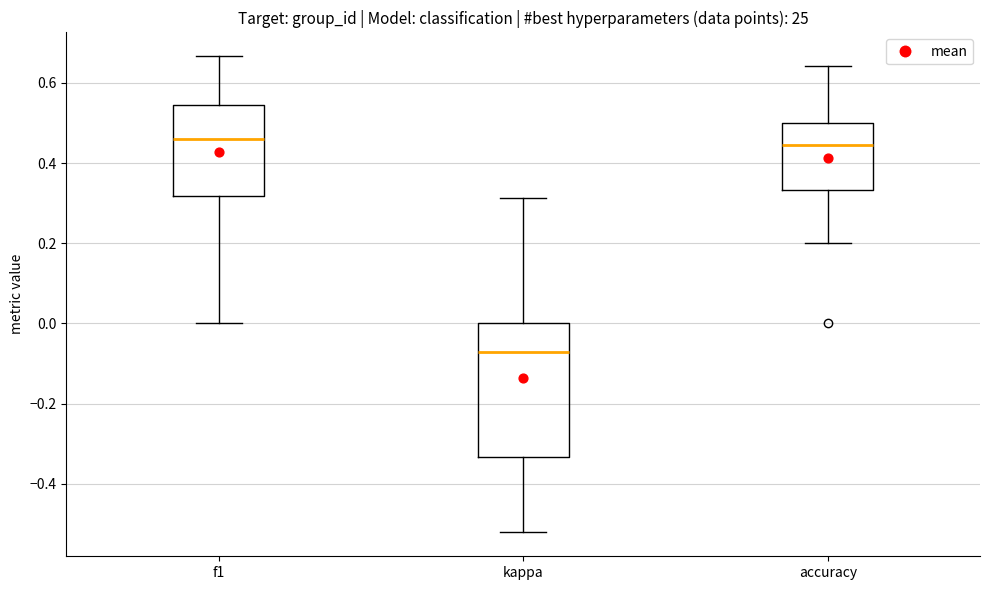

Reading left to right, read every box against the y-axis: the position of its median line, the range the box covers, and the ends of its whiskers. The values are not printed on the chart, so give them approximately, as read against the axis.

f1: median 0.46, box 0.32 to 0.54, whiskers 0.00 to 0.66
kappa: median -0.08, box -0.34 to 0.00, whiskers -0.52 to 0.32
accuracy: median 0.44, box 0.34 to 0.50, whiskers 0.20 to 0.64